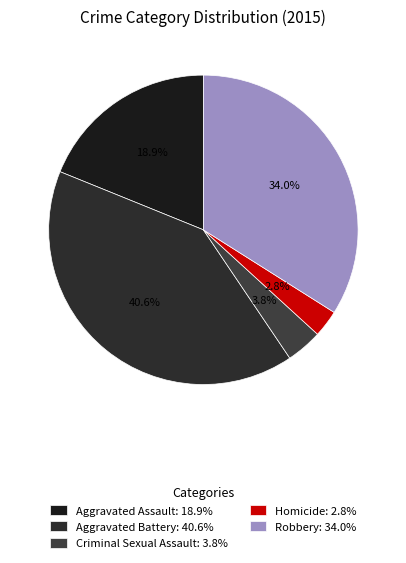

To the nearest percent, what is the difference between the largest and smallest slice percentages?

38%